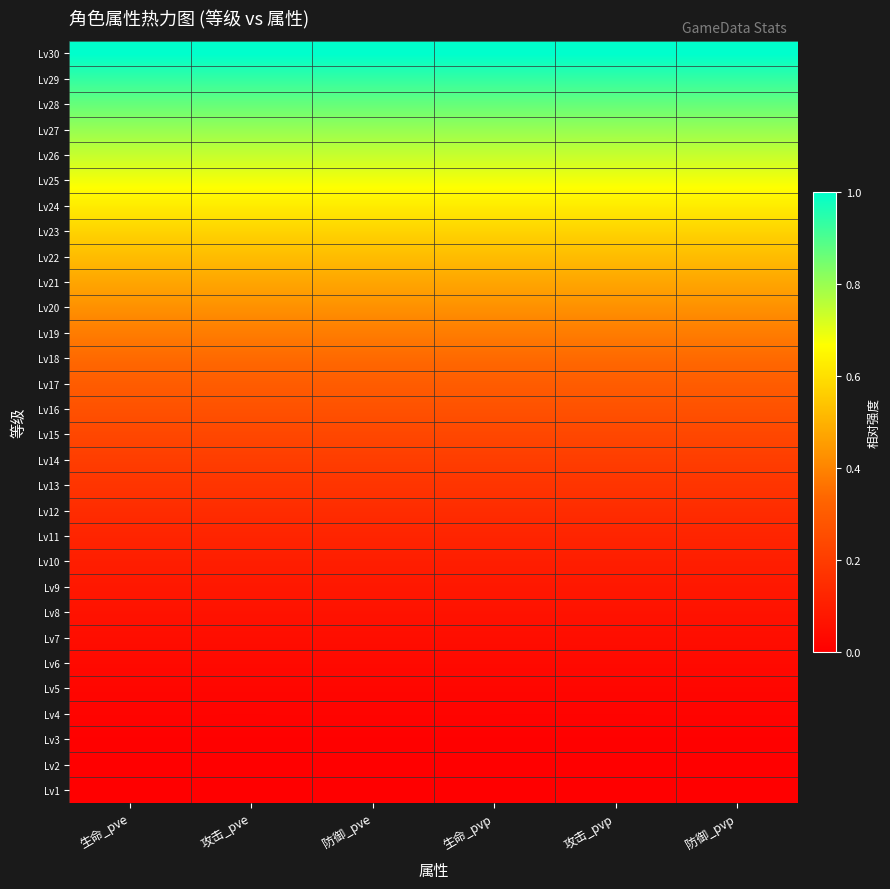

Which has a higher value, 生命_pvp or 防御_pve?

生命_pvp